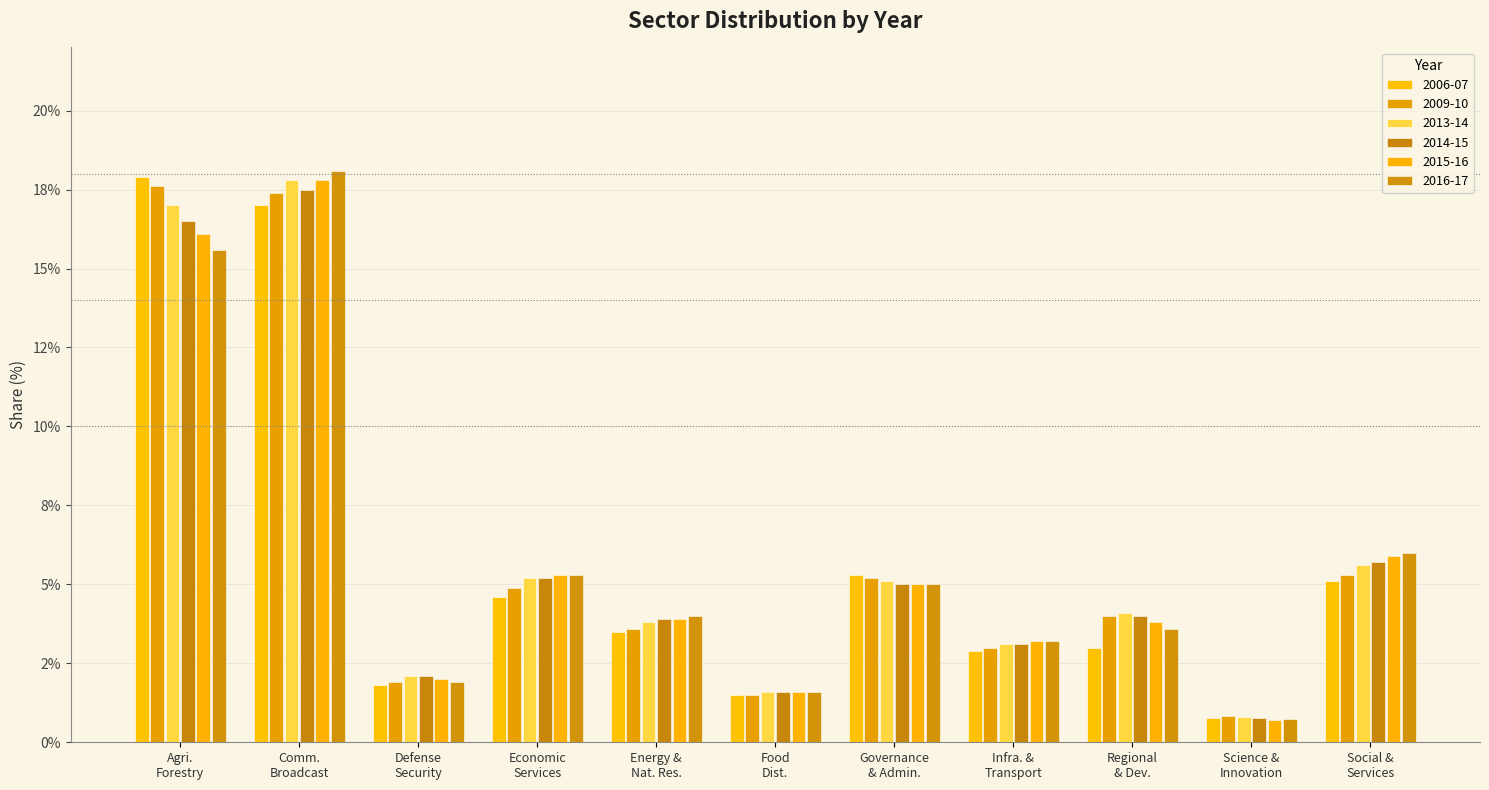

Are the bars horizontal?

No